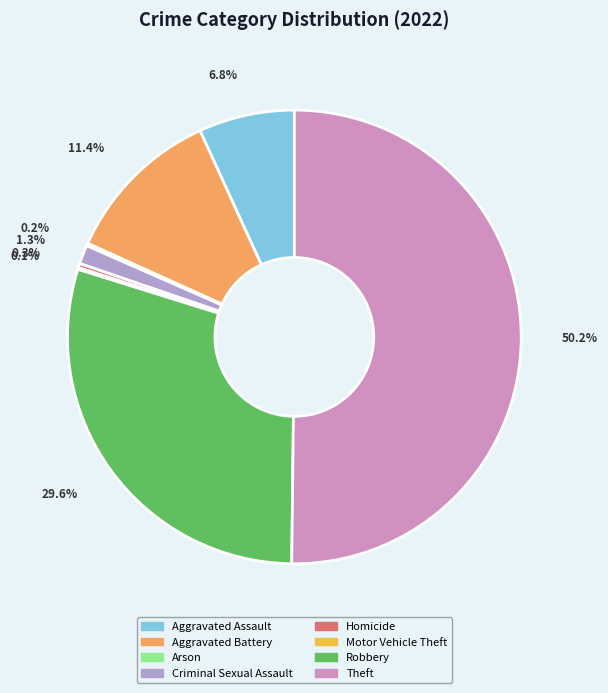

How many slices are in this pie chart?

8